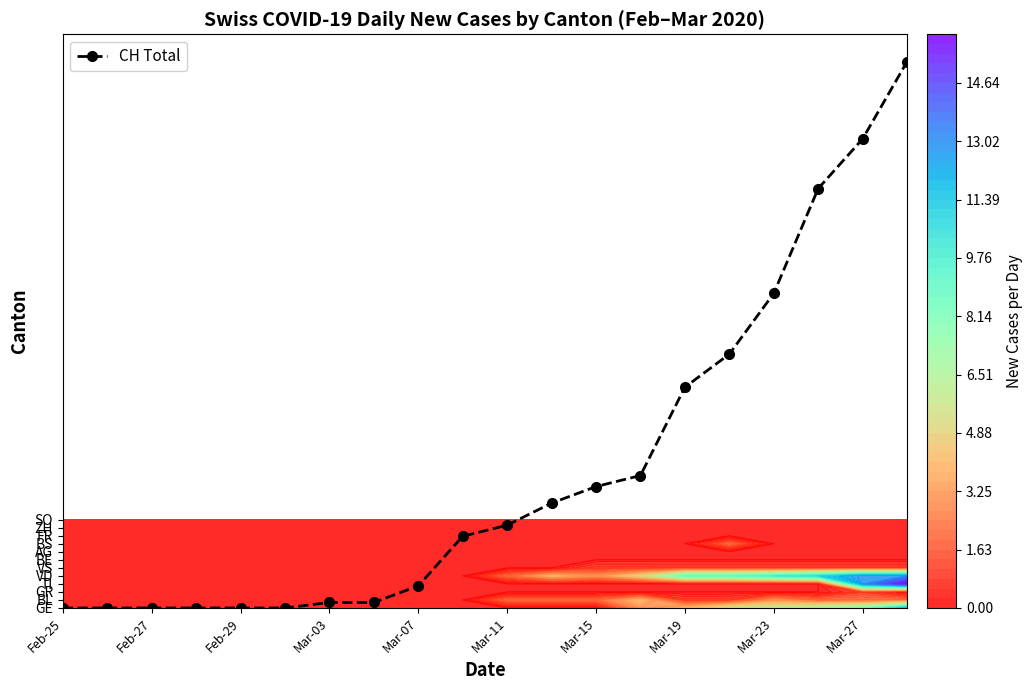

What is the average value?

17.3